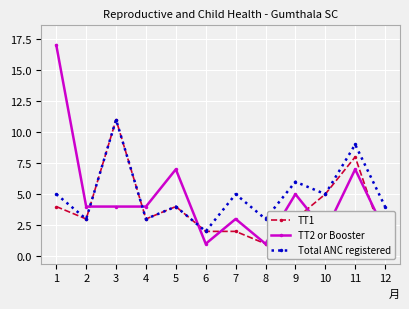

True or false: TT2 or Booster has a value of 4 at 4.

True